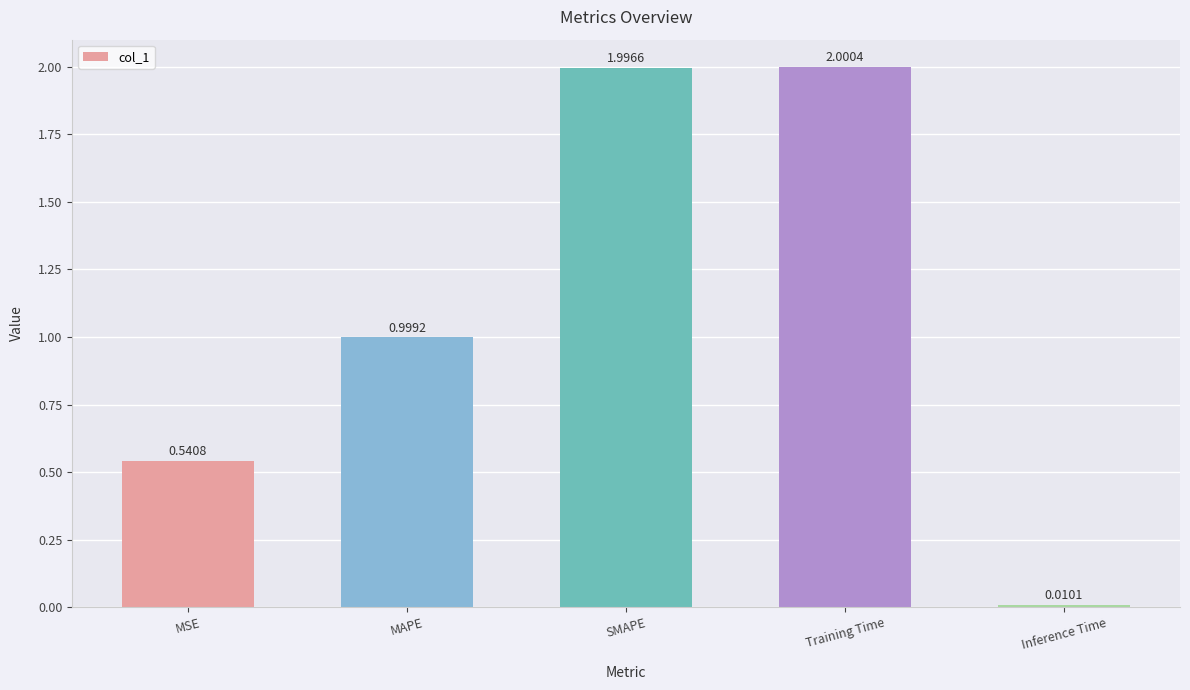

What is the difference between the values at MSE and Training Time?

1.5